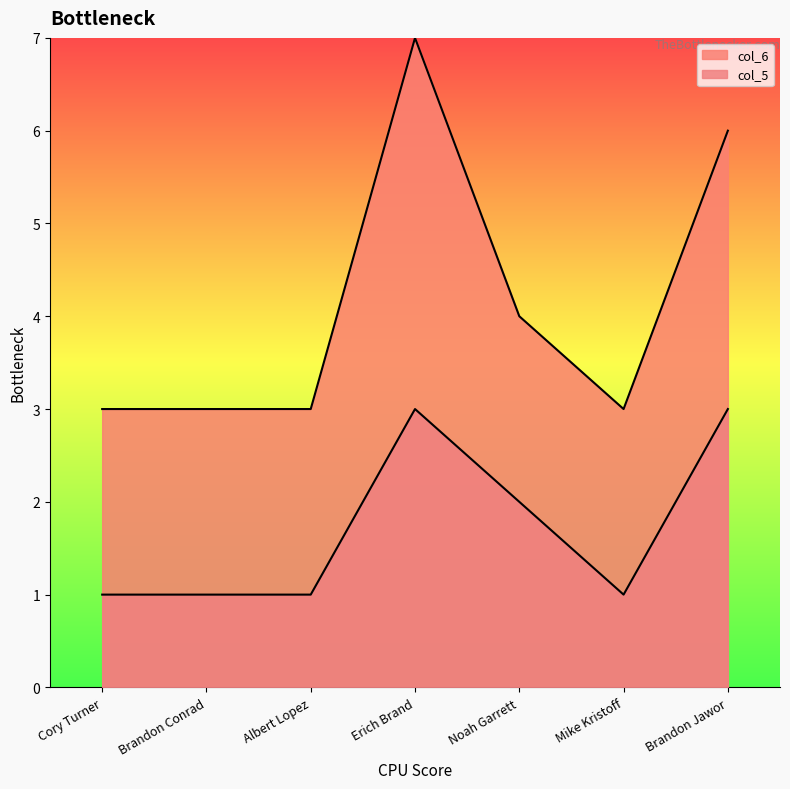

Is it true that col_5 equals 2 at Noah Garrett?

True